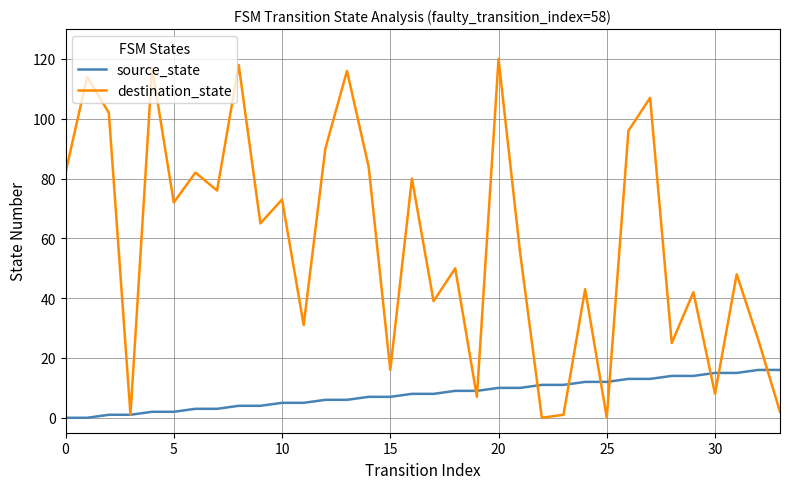

Rank the series by their average value, from highest to lowest.

destination_state, source_state